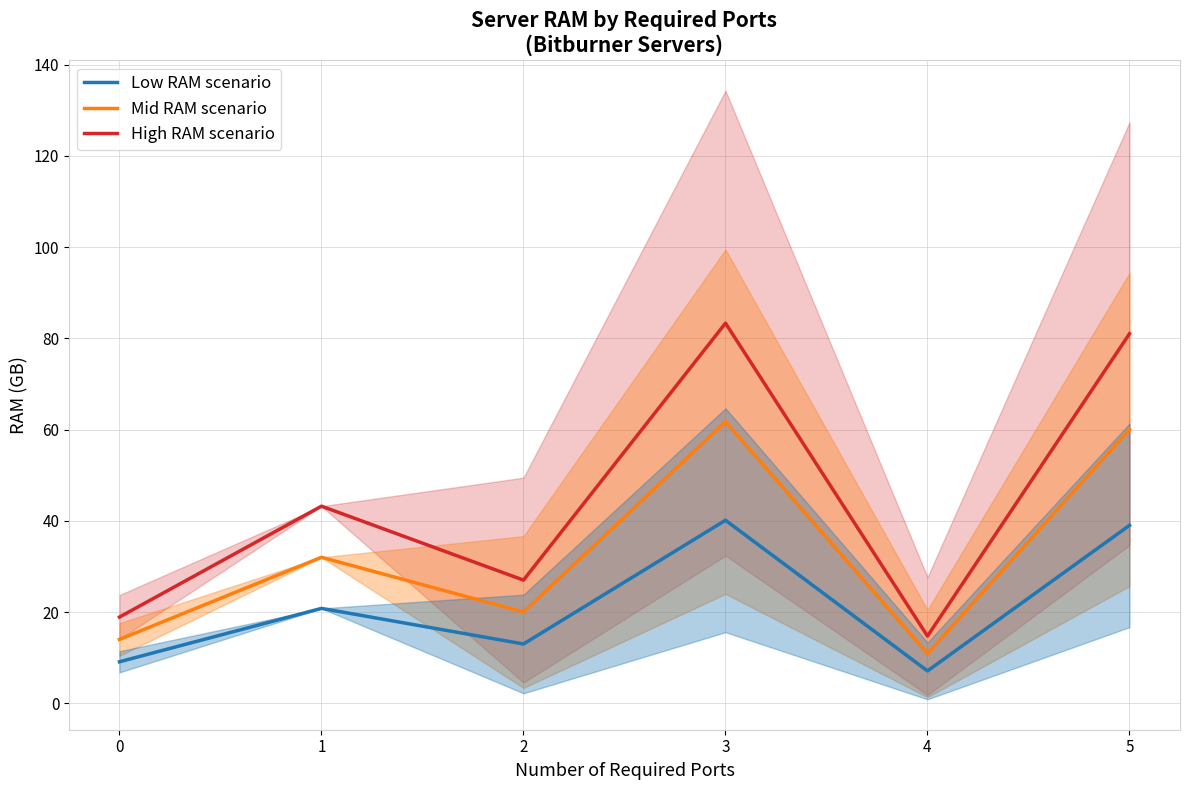

Where does the Low RAM scenario series first go above 20?

1